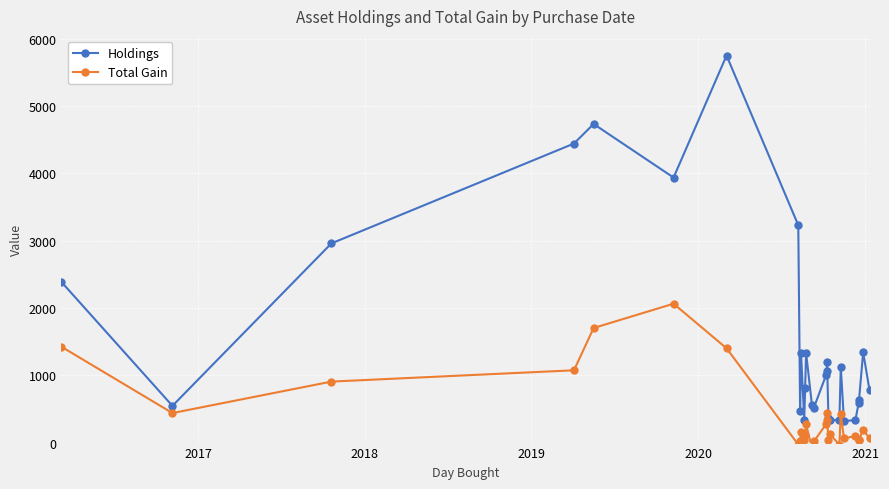

What is the minimum value for Holdings?

322.3